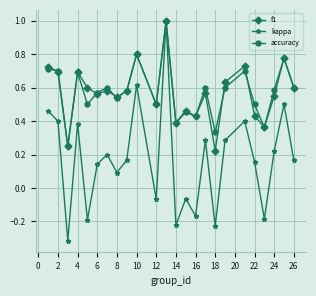

Does the chart display data point markers on the line(s)?

Yes